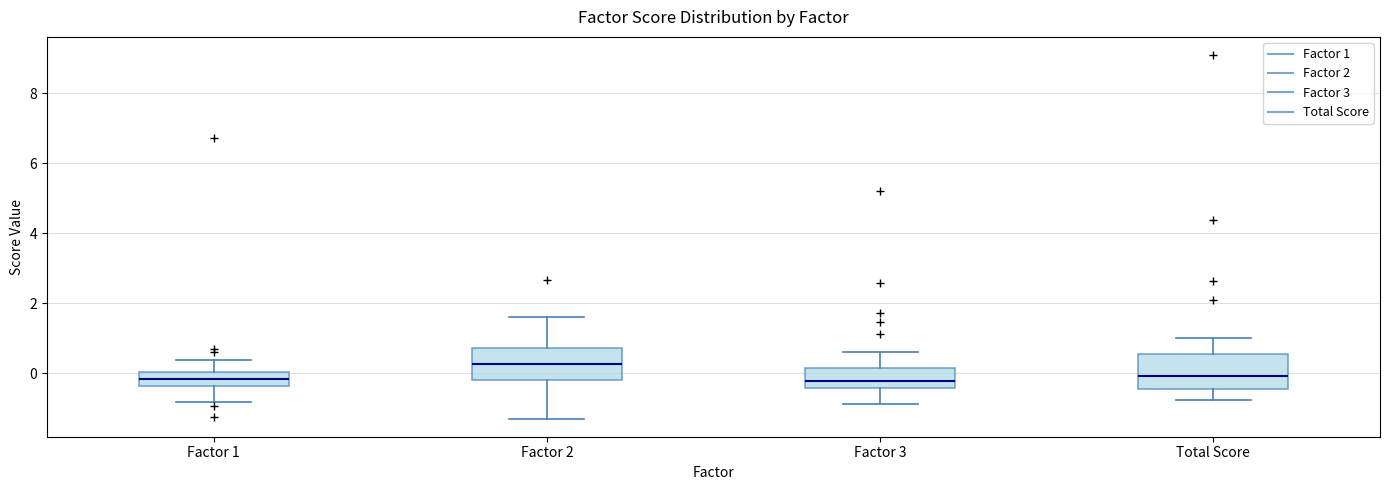

Which box has the highest median line?

Factor 2